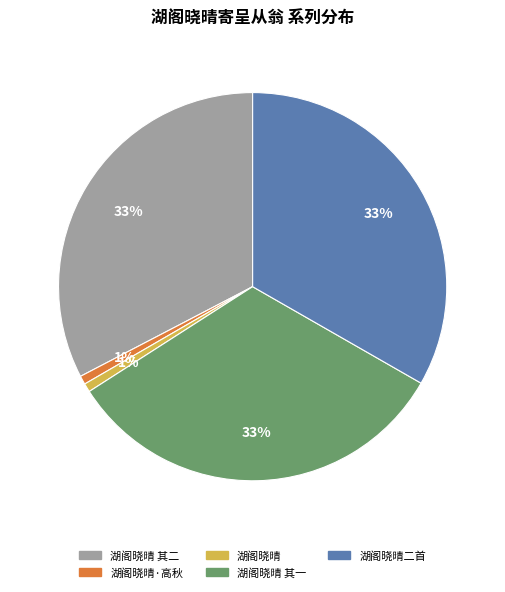

Is there any slice that represents more than half of the pie?

No